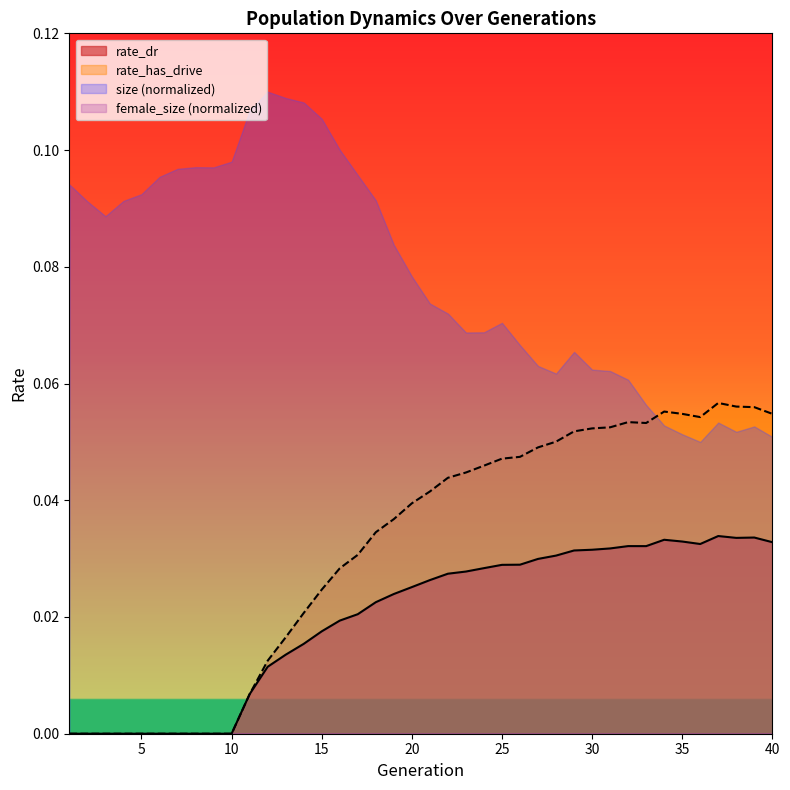

What is the value of the rate_has_drive point at the 33rd from the left?

0.1